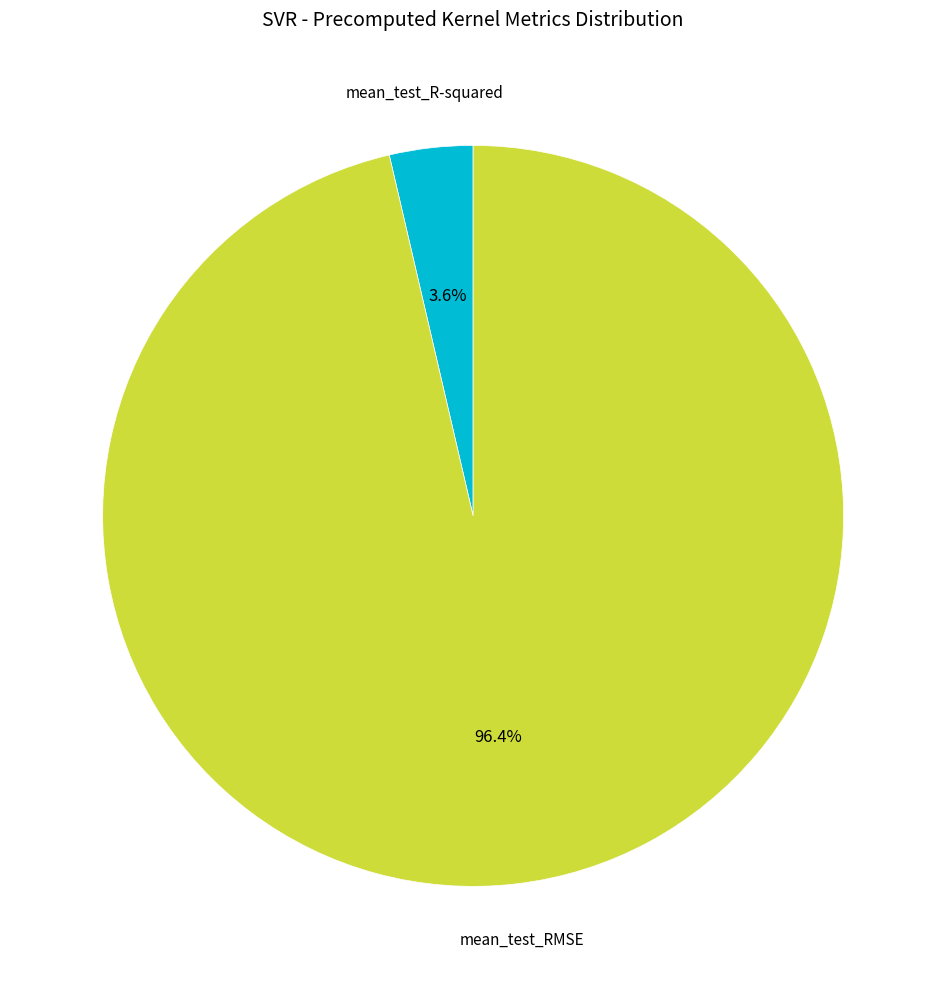

Count the number of slices in the pie.

2